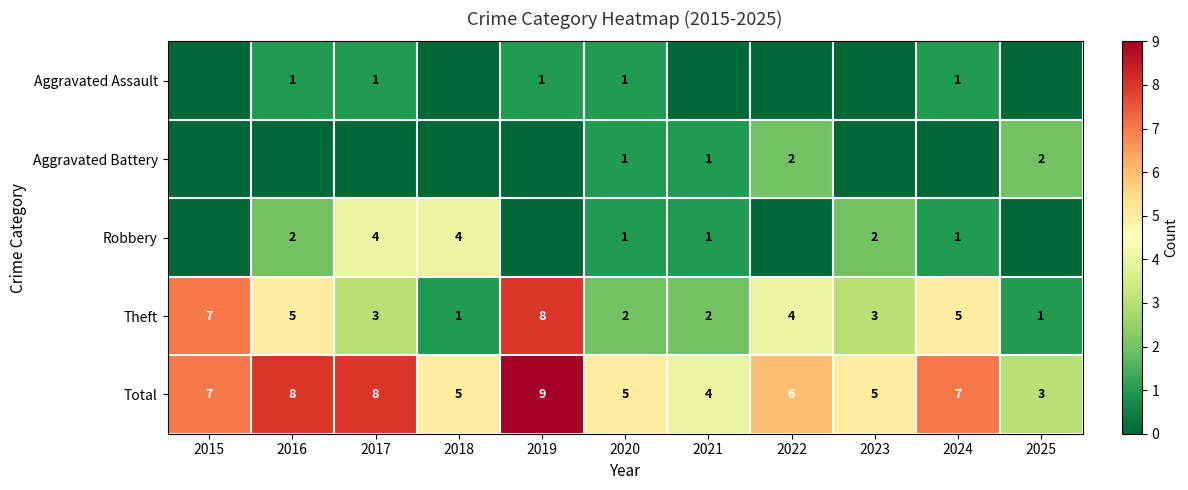

At which label does Theft first exceed 3?

2015